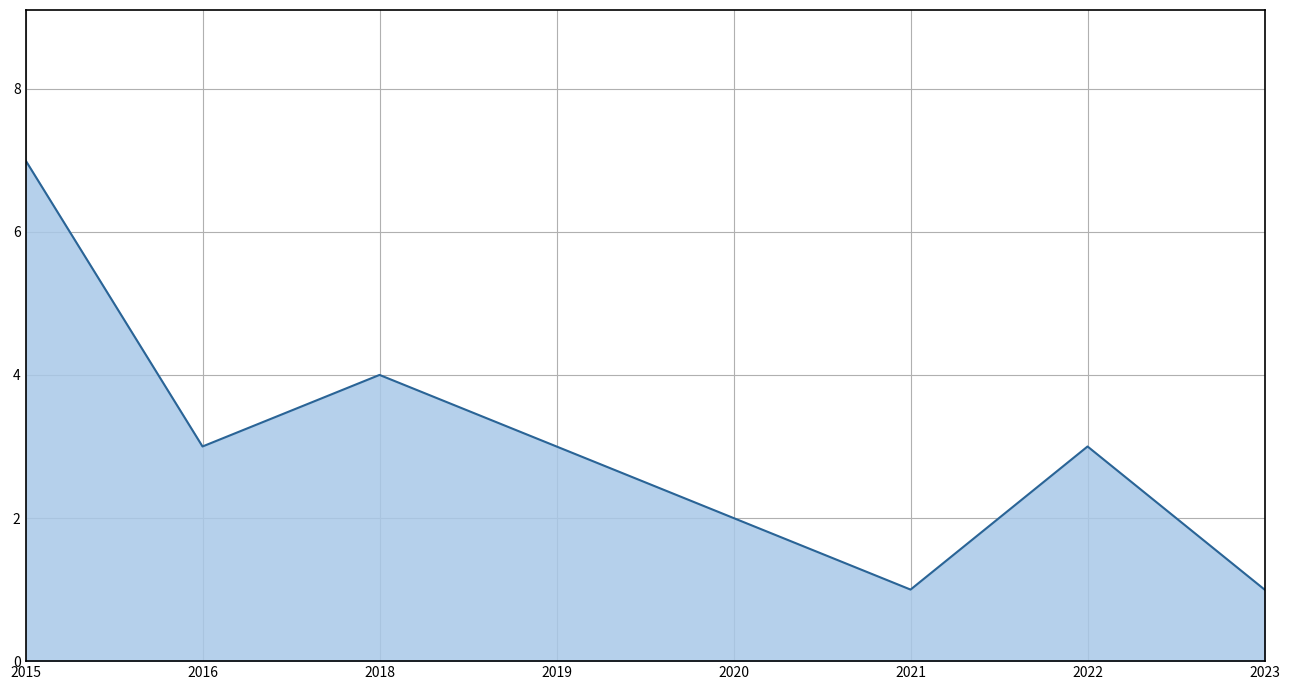

The chart shows a value of 2 at 2016. True or false?

False